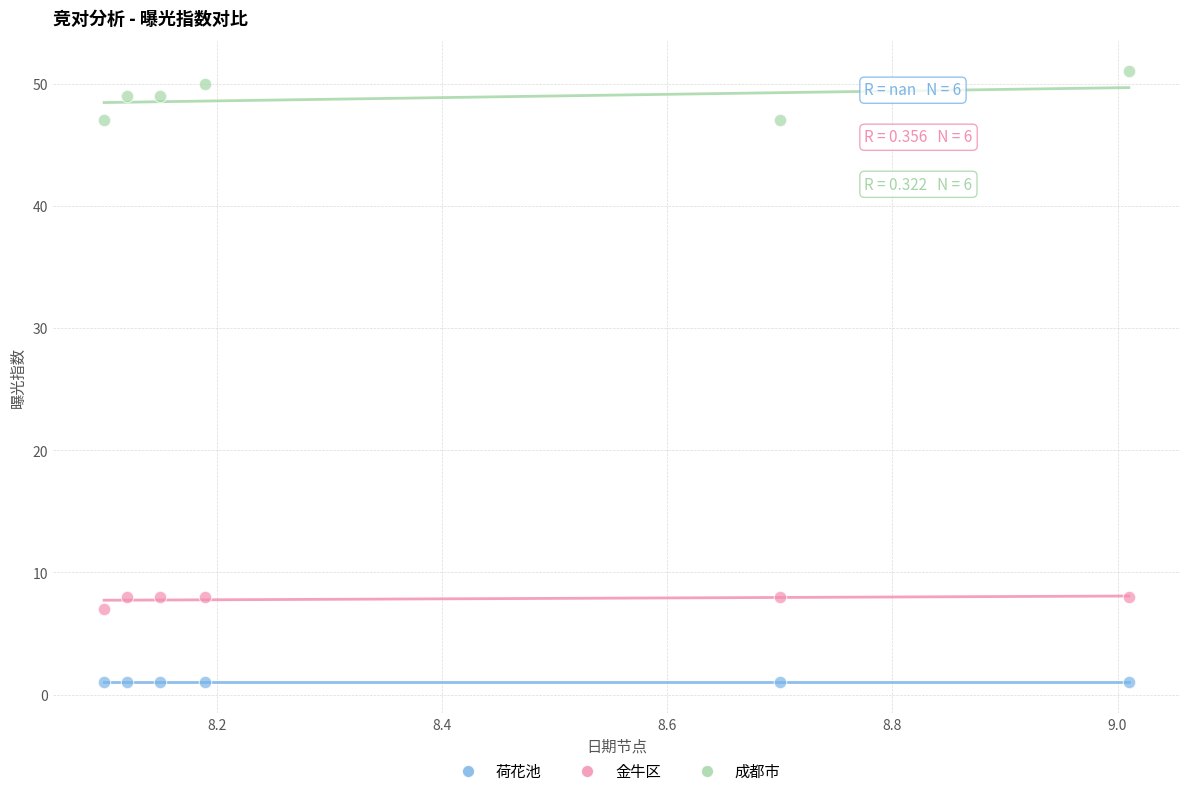

Which series reaches the maximum Y coordinate?

成都市